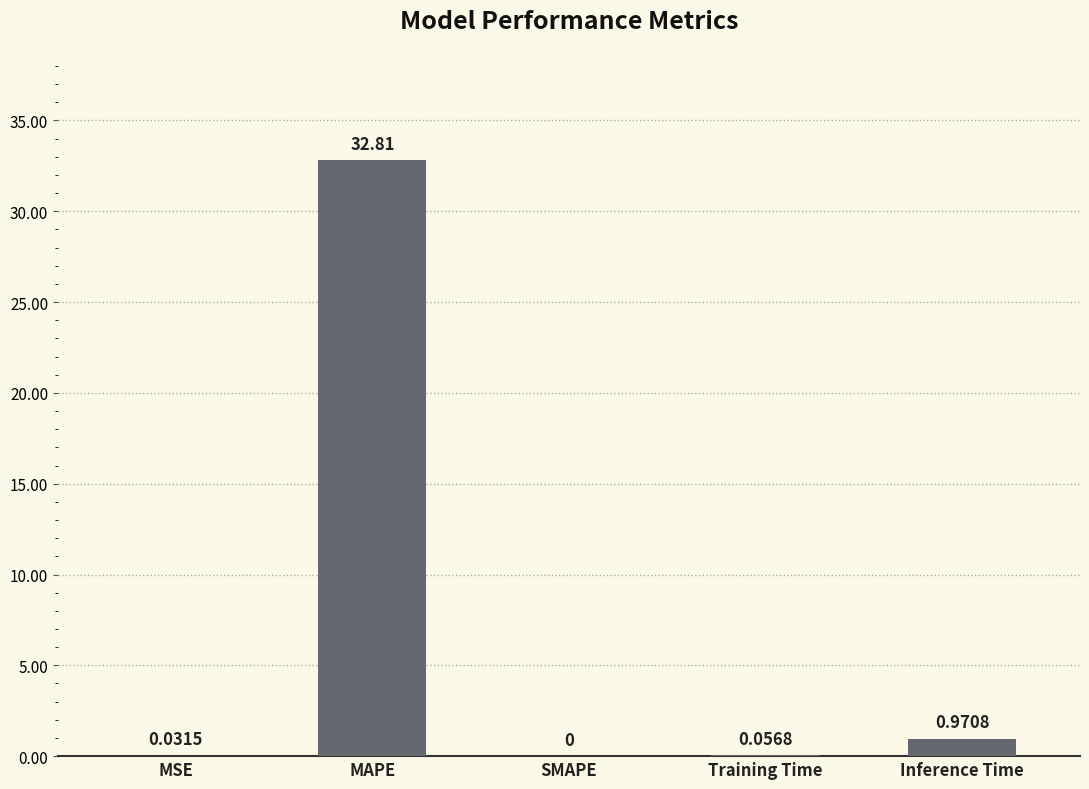

Between Training Time and MSE, which is larger?

Training Time